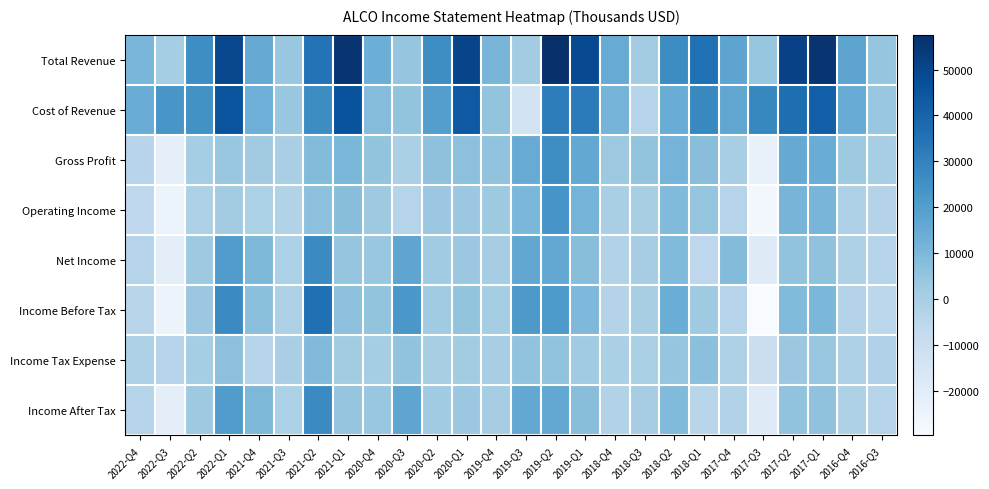

Reading left to right, what are all the values shown in this chart?

Total Revenue: 2022-Q4=10600	2022-Q3=1000	2022-Q2=25900	2022-Q1=49600	2021-Q4=15300	2021-Q3=4000	2021-Q2=34900	2021-Q1=55900	2020-Q4=13700	2020-Q3=4900	2020-Q2=26100	2020-Q1=50500	2019-Q4=11000	2019-Q3=1400	2019-Q2=57600	2019-Q1=48500	2018-Q4=14800	2018-Q3=1600	2018-Q2=26500	2018-Q1=35600	2017-Q4=17500	2017-Q3=4700	2017-Q2=51500	2017-Q1=56200	2016-Q4=17400	2016-Q3=4900
Cost of Revenue: 2022-Q4=14400	2022-Q3=22900	2022-Q2=24600	2022-Q1=45600	2021-Q4=13500	2021-Q3=4200	2021-Q2=26400	2021-Q1=45700	2020-Q4=8300	2020-Q3=5400	2020-Q2=19900	2020-Q1=43900	2019-Q4=5400	2019-Q3=-13500	2019-Q2=31600	2019-Q1=32200	2018-Q4=11600	2018-Q3=-3600	2018-Q2=14600	2018-Q1=27800	2017-Q4=17000	2017-Q3=28000	2017-Q2=36500	2017-Q1=41700	2016-Q4=14700	2016-Q3=4400
Gross Profit: 2022-Q4=-3800	2022-Q3=-21900	2022-Q2=1300	2022-Q1=4000	2021-Q4=1800	2021-Q3=-200	2021-Q2=8500	2021-Q1=10200	2020-Q4=5400	2020-Q3=-500	2020-Q2=6200	2020-Q1=6600	2019-Q4=5600	2019-Q3=14900	2019-Q2=26000	2019-Q1=16300	2018-Q4=3200	2018-Q3=5200	2018-Q2=11900	2018-Q1=7800	2017-Q4=500	2017-Q3=-23300	2017-Q2=15000	2017-Q1=14500	2016-Q4=2700	2016-Q3=500
Operating Income: 2022-Q4=-6300	2022-Q3=-24300	2022-Q2=-1300	2022-Q1=1400	2021-Q4=-800	2021-Q3=-2600	2021-Q2=6600	2021-Q1=7500	2020-Q4=2800	2020-Q3=-3200	2020-Q2=3600	2020-Q1=3600	2019-Q4=2800	2019-Q3=10500	2019-Q2=23400	2019-Q1=11600	2018-Q4=-200	2018-Q3=100	2018-Q2=8900	2018-Q1=4800	2017-Q4=-3300	2017-Q3=-27400	2017-Q2=11300	2017-Q1=11100	2016-Q4=-1100	2016-Q3=-3100
Net Income: 2022-Q4=-3200	2022-Q3=-21100	2022-Q2=2700	2022-Q1=20700	2021-Q4=10100	2021-Q3=-1000	2021-Q2=27100	2021-Q1=4900	2020-Q4=3800	2020-Q3=17200	2020-Q2=2100	2020-Q1=3600	2019-Q4=800	2019-Q3=16500	2019-Q2=16200	2019-Q1=7500	2018-Q4=-2500	2018-Q3=700	2018-Q2=9100	2018-Q1=-5500	2017-Q4=8700	2017-Q3=-19000	2017-Q2=5500	2017-Q1=5800	2016-Q4=-1700	2016-Q3=-3400
Income Before Tax: 2022-Q4=-4300	2022-Q3=-24700	2022-Q2=3700	2022-Q1=27200	2021-Q4=6800	2021-Q3=-1100	2021-Q2=36000	2021-Q1=6500	2020-Q4=5100	2020-Q3=22800	2020-Q2=2300	2020-Q1=5100	2019-Q4=1300	2019-Q3=22000	2019-Q2=21700	2019-Q1=9700	2018-Q4=-3100	2018-Q3=200	2018-Q2=14000	2018-Q1=2600	2017-Q4=-3700	2017-Q3=-29700	2017-Q2=9100	2017-Q1=10200	2016-Q4=-3000	2016-Q3=-5300
Income Tax Expense: 2022-Q4=-1100	2022-Q3=-3200	2022-Q2=1000	2022-Q1=6600	2021-Q4=-3300	2021-Q3=-100	2021-Q2=8900	2021-Q1=1600	2020-Q4=1300	2020-Q3=5600	2020-Q2=200	2020-Q1=1500	2019-Q4=400	2019-Q3=5700	2019-Q2=5500	2019-Q1=2200	2018-Q4=-600	2018-Q3=-500	2018-Q2=4900	2018-Q1=7000	2017-Q4=-1100	2017-Q3=-10600	2017-Q2=3700	2017-Q1=4300	2016-Q4=-1300	2016-Q3=-1900
Income After Tax: 2022-Q4=-3200	2022-Q3=-21500	2022-Q2=2700	2022-Q1=20600	2021-Q4=10100	2021-Q3=-1000	2021-Q2=27100	2021-Q1=4900	2020-Q4=3800	2020-Q3=17200	2020-Q2=2100	2020-Q1=3600	2019-Q4=900	2019-Q3=16300	2019-Q2=16200	2019-Q1=7500	2018-Q4=-2500	2018-Q3=800	2018-Q2=9100	2018-Q1=-4300	2017-Q4=-2600	2017-Q3=-19100	2017-Q2=5500	2017-Q1=5900	2016-Q4=-1700	2016-Q3=-3400